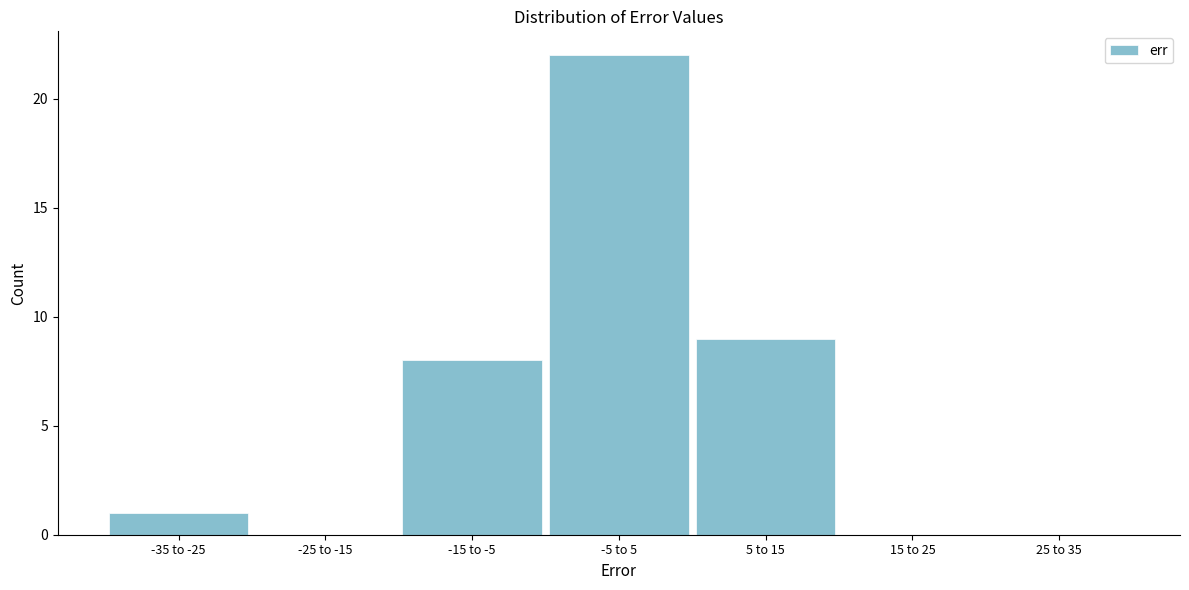

Reading right to left, transcribe all the data shown in this chart.

25 to 35=0	15 to 25=0	5 to 15=9	-5 to 5=22	-15 to -5=8	-25 to -15=0	-35 to -25=1